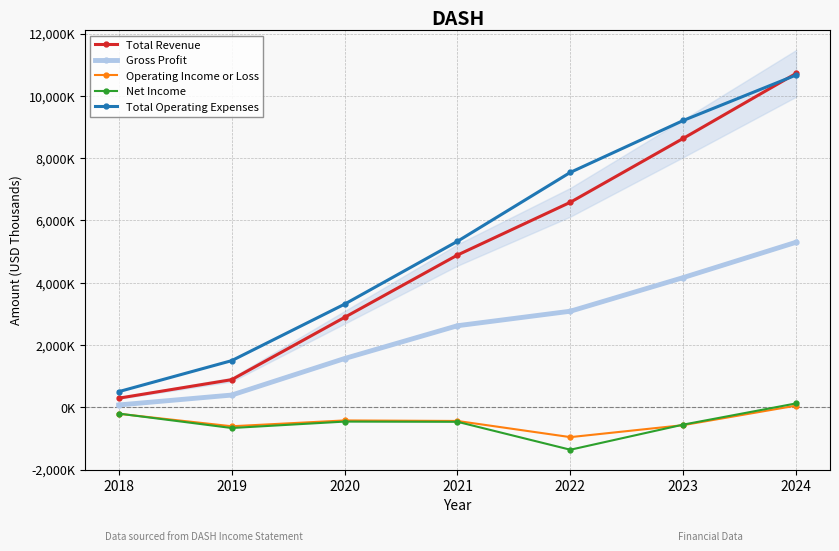

What is the difference between the Total Revenue values at 2022 and 2024?

4139000